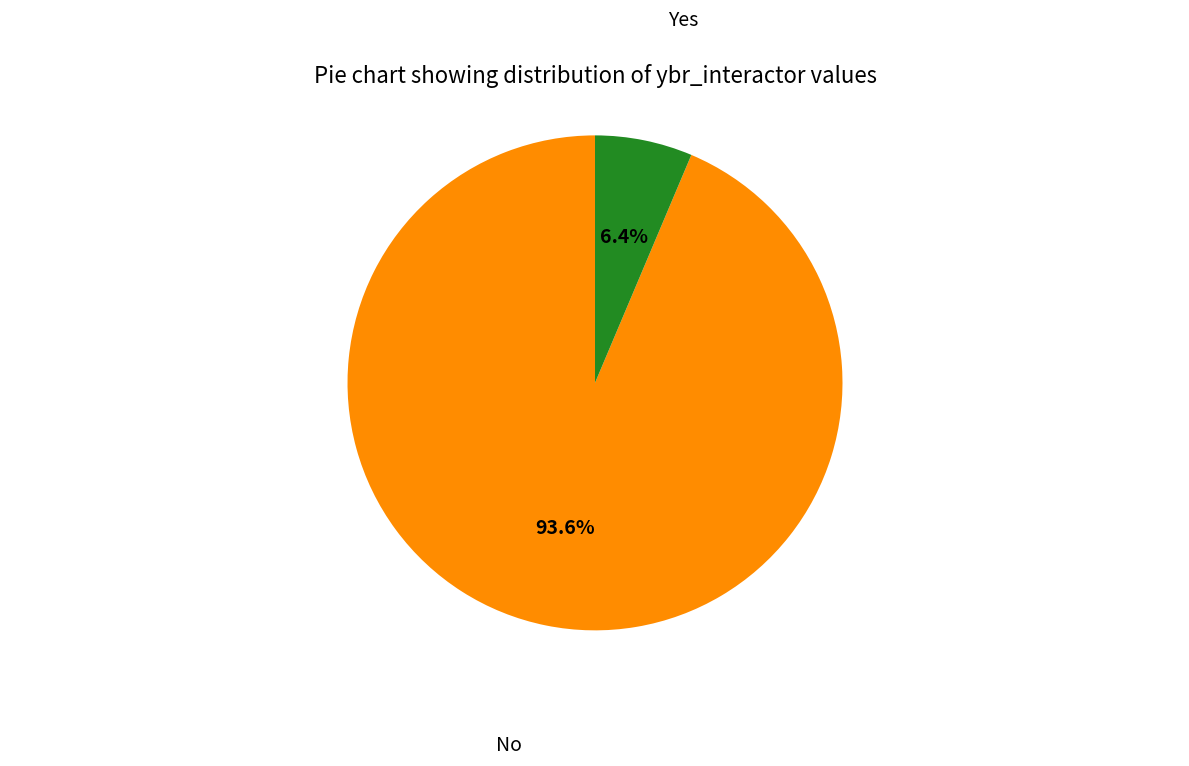

Which has a higher value, Yes or No?

No